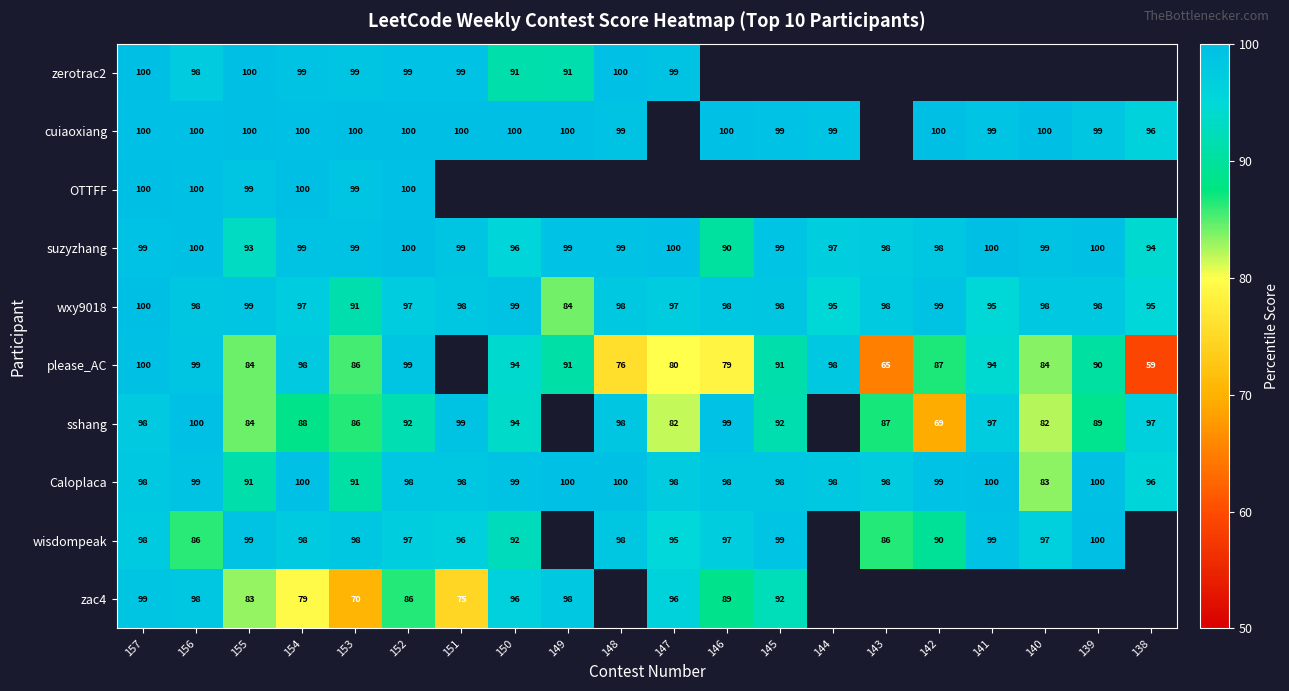

The cuiaoxiang series shows 49 at 156. True or false?

False